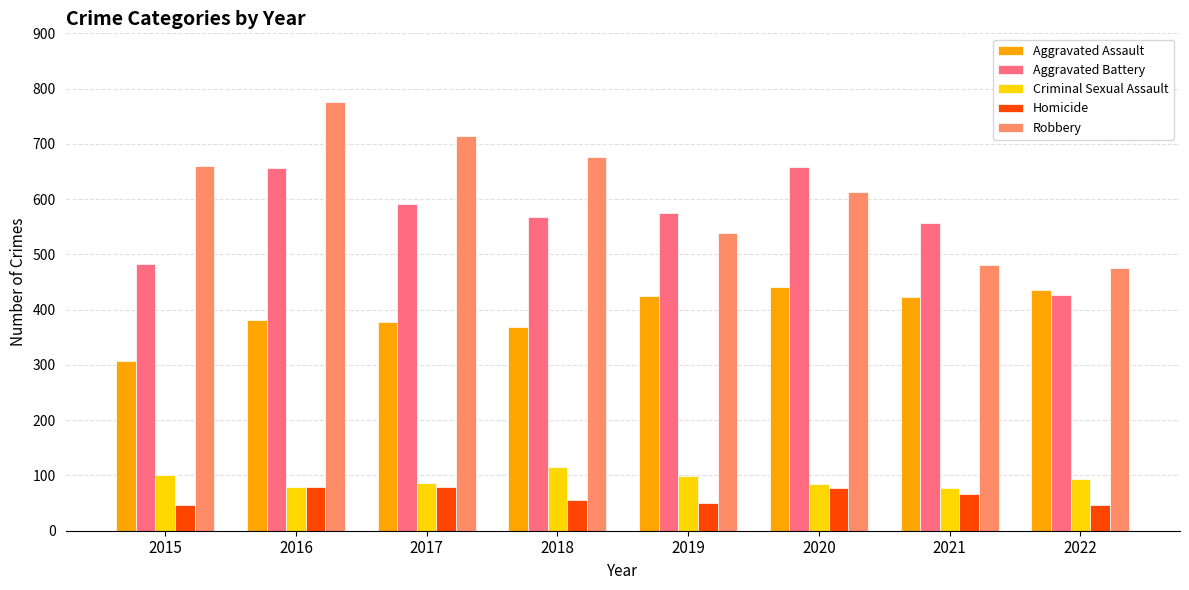

What is the total value across all series at 2020?

1876